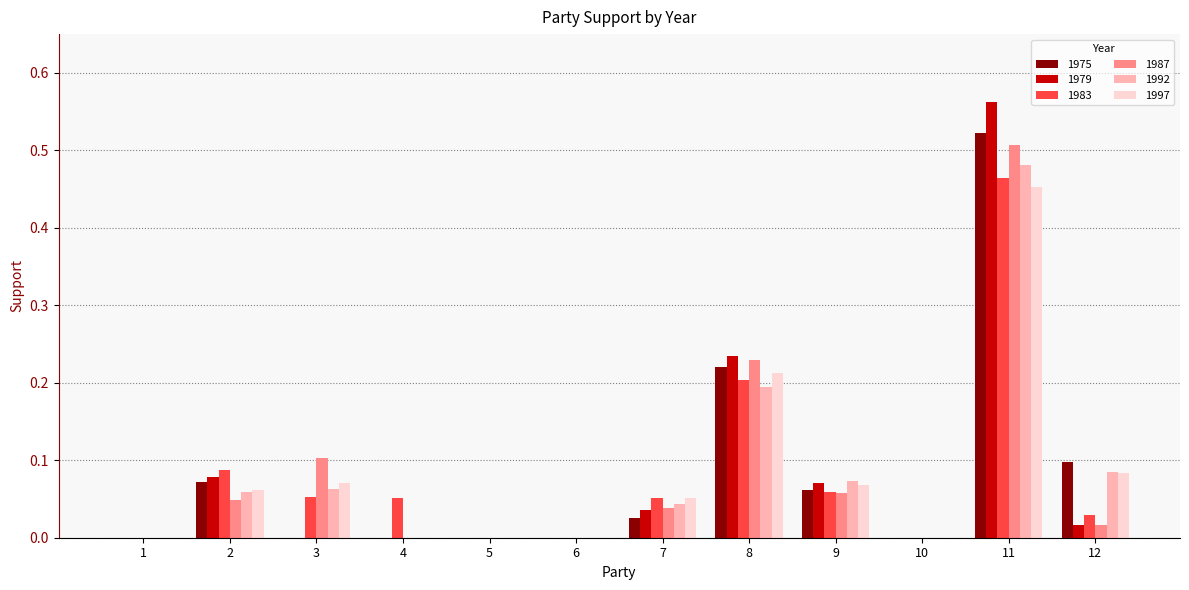

Is it true that 1997 equals 0.1 at 7?

True